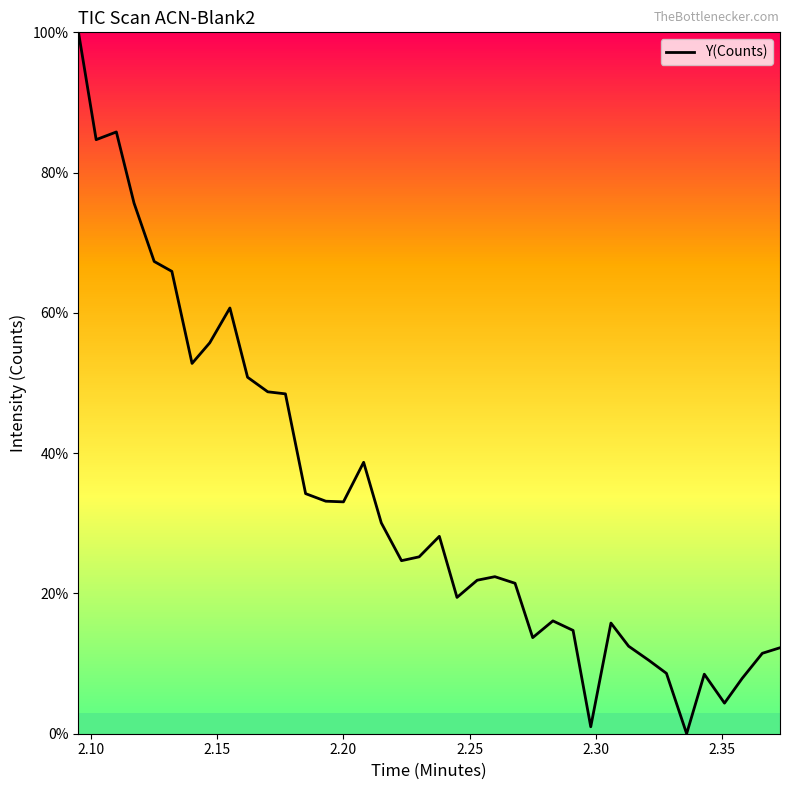

What is the greatest value displayed?

100.0